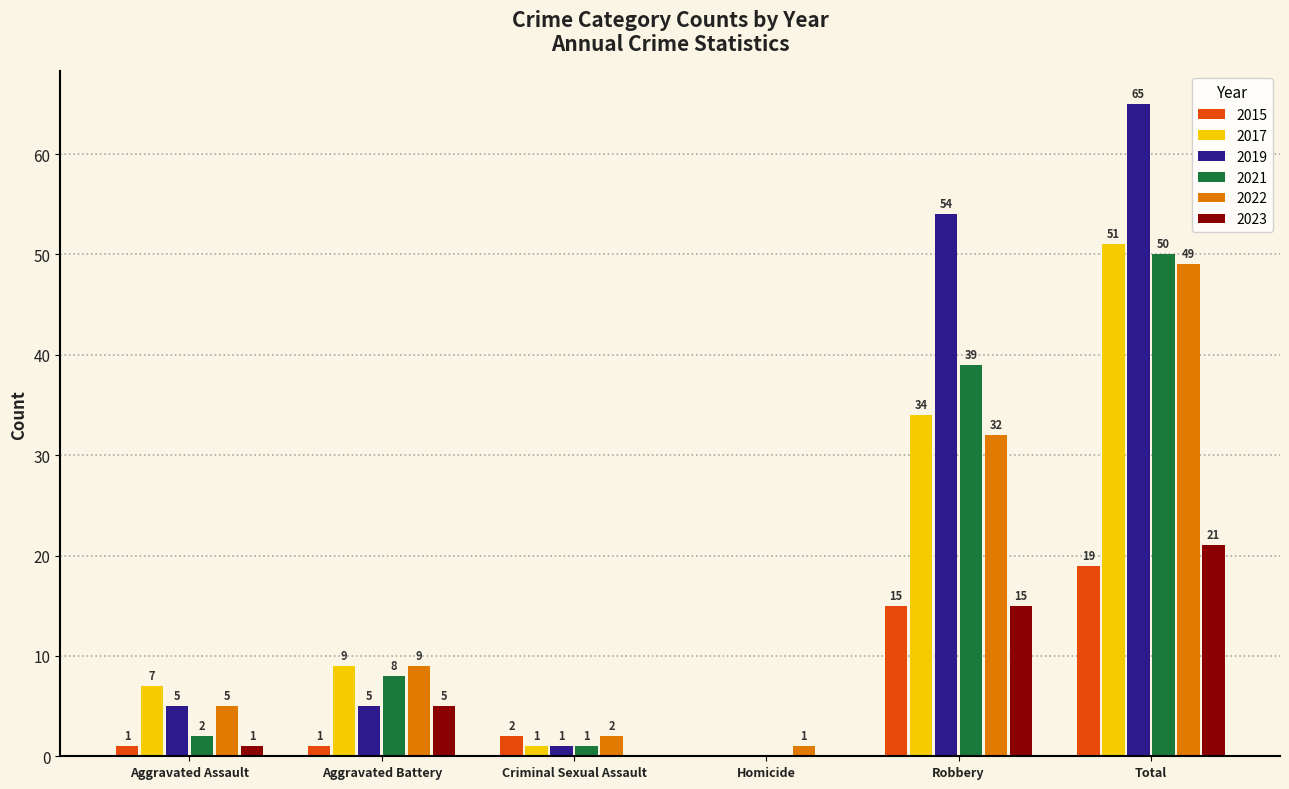

Which series changed the most between Homicide and Total?

2019